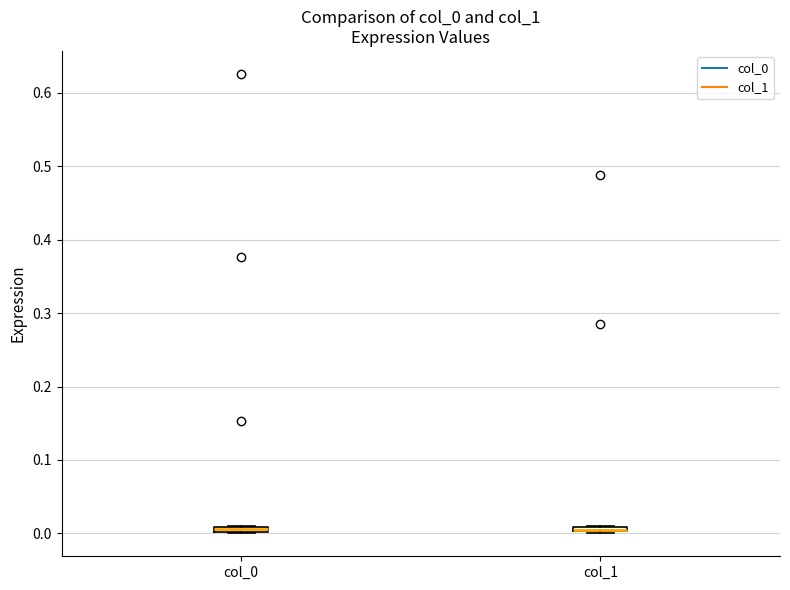

Where is the lower edge of the box for col_0 on the y-axis? The values are not printed on the chart, so give them approximately, as read against the axis.

0.00